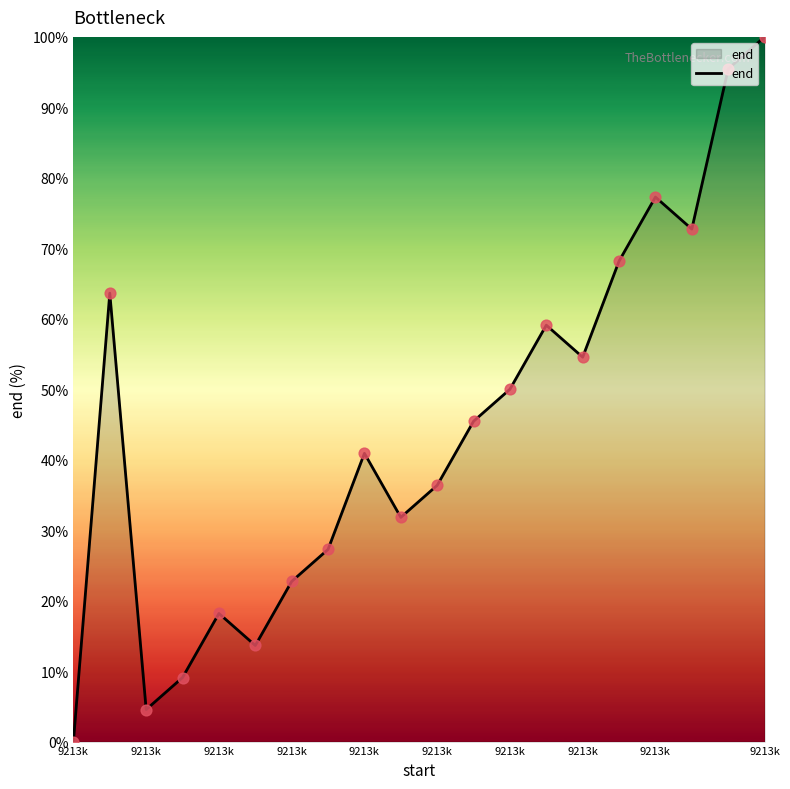

What is the maximum value shown in the chart?

100.0